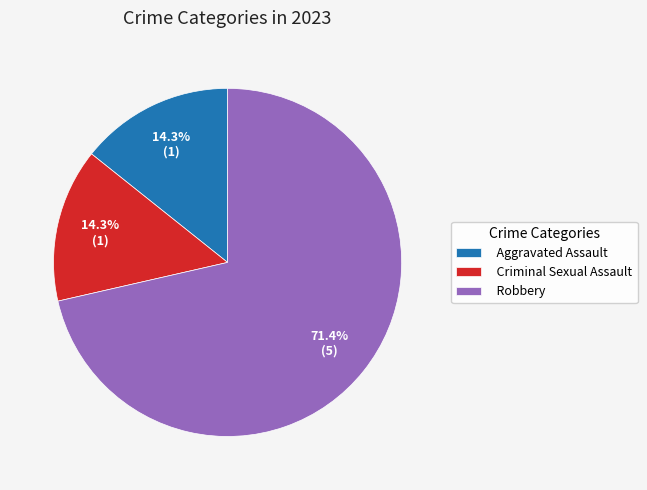

How many slices are in this pie chart?

3